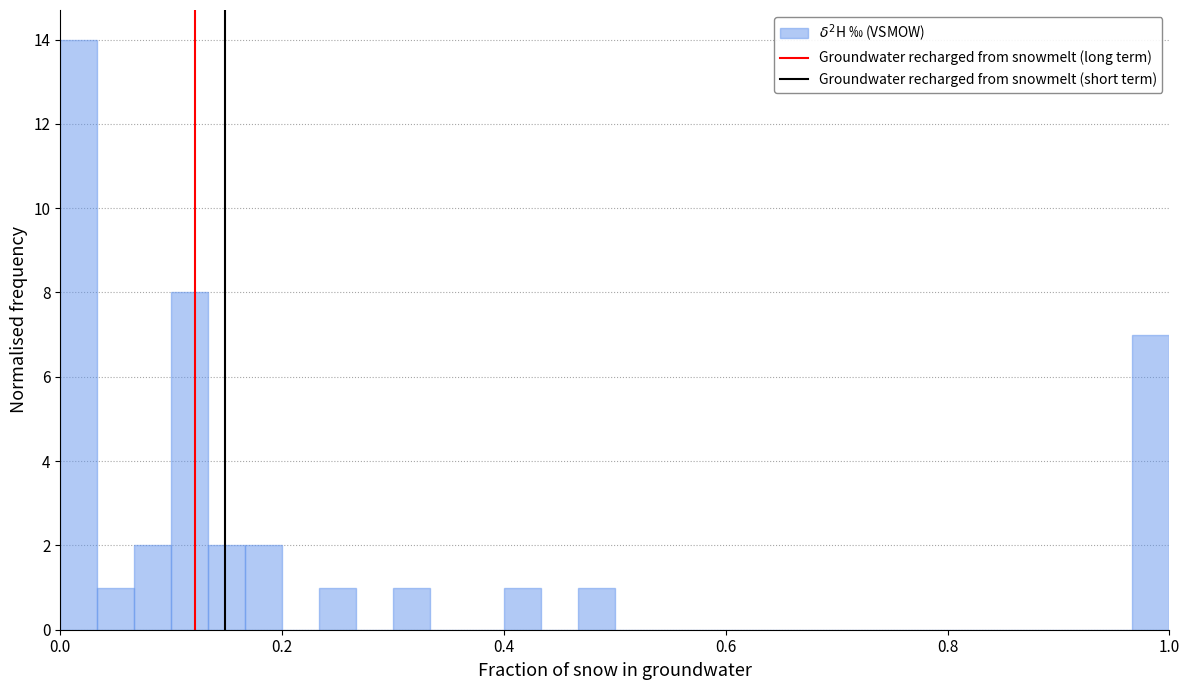

Read against the x-axis, roughly where is the centre of the tallest bar?

0.02